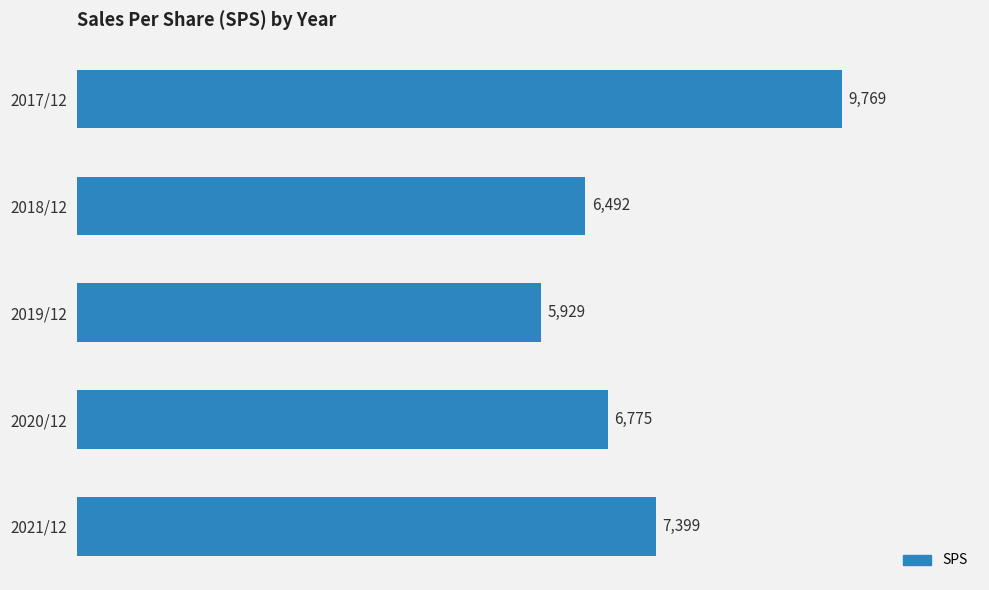

At which label is the value closest to 7849?

2021/12